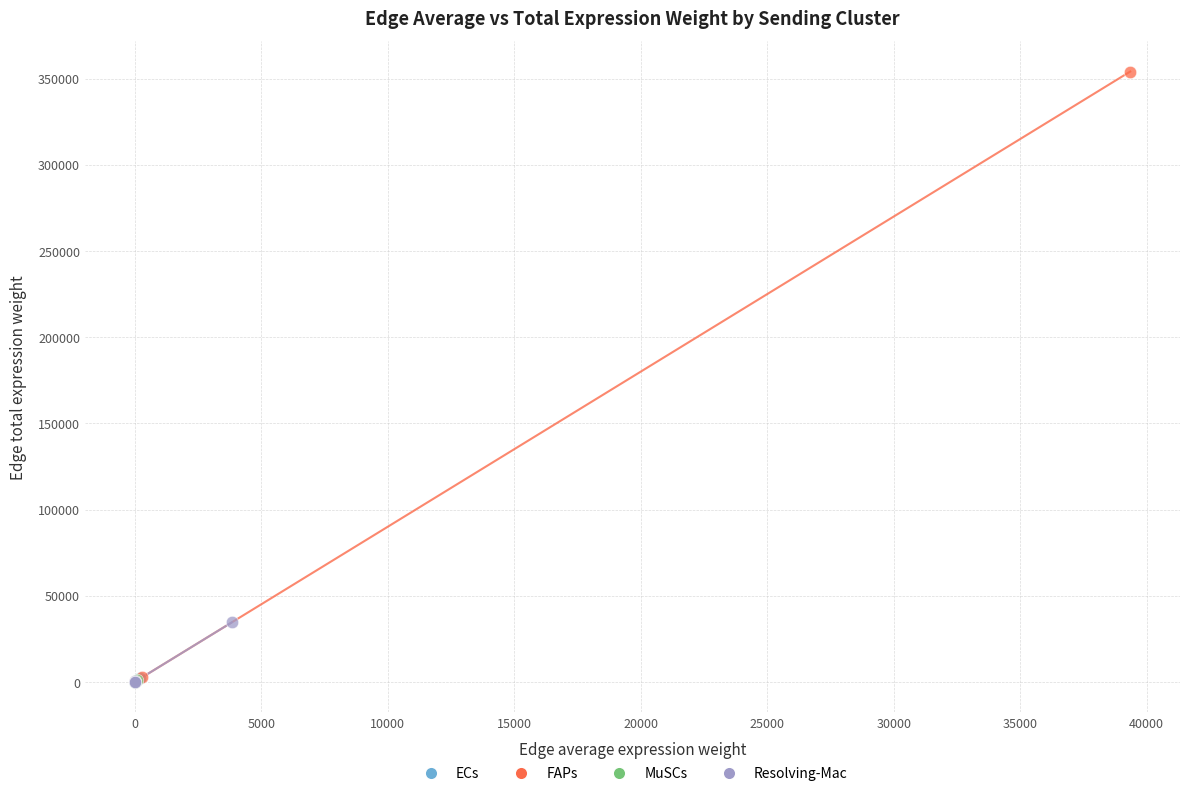

Which series reaches the maximum Y coordinate?

FAPs